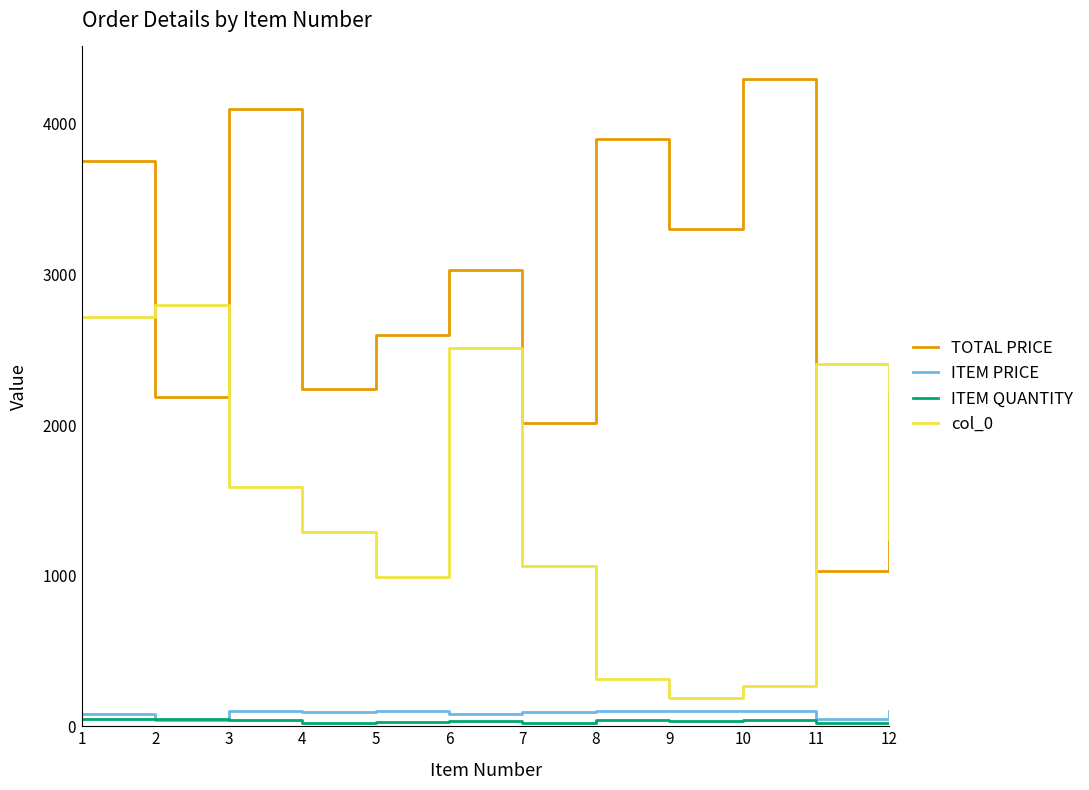

Is it true that TOTAL PRICE equals 789.9 at 12?

False